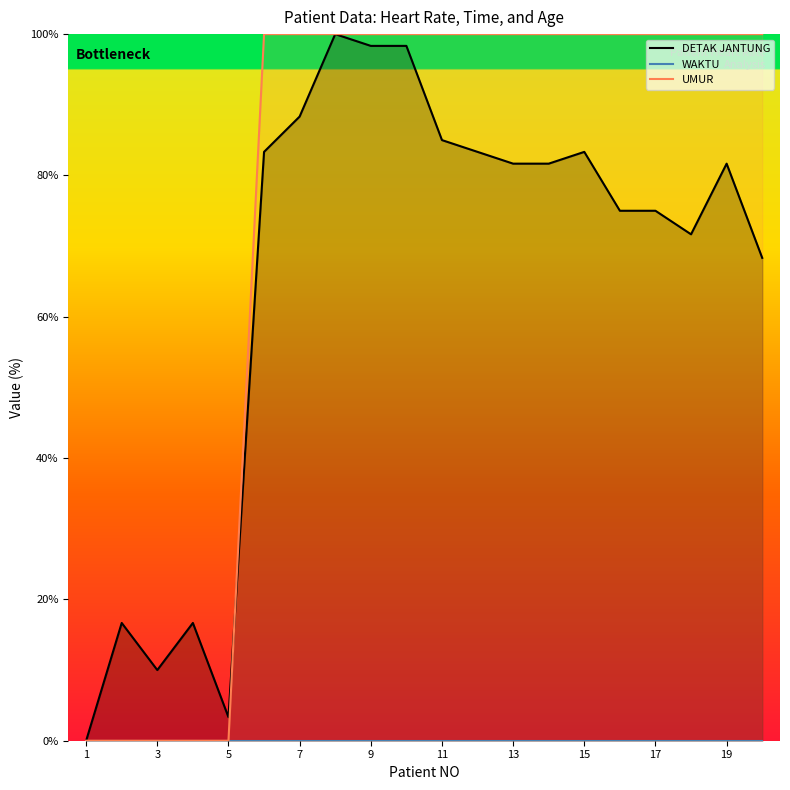

How many series are shown in this chart?

3